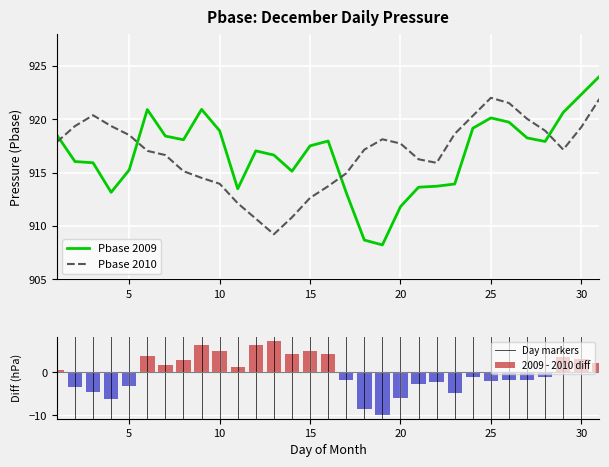

Reading right to left, extract all data points from this chart.

Pbase_2009: 31=924.0	30=922.3	29=920.6	28=917.9	27=918.2	26=919.7	25=920.1	24=919.2	23=913.9	22=913.7	21=913.6	20=911.8	19=908.2	18=908.7	17=913.1	16=918.0	15=917.5	14=915.1	13=916.6	12=917.0	11=913.5	10=918.9	9=920.9	8=918.1	7=918.4	6=920.9	5=915.3	4=913.2	3=915.9	2=916.0	1=918.5
Pbase_2010: 31=921.9	30=919.3	29=917.2	28=918.9	27=920.0	26=921.5	25=922.0	24=920.3	23=918.6	22=915.9	21=916.2	20=917.7	19=918.1	18=917.2	17=914.9	16=913.7	15=912.6	14=910.8	13=909.2	12=910.7	11=912.1	10=914.0	9=914.5	8=915.1	7=916.6	6=917.0	5=918.5	4=919.4	3=920.4	2=919.4	1=917.9